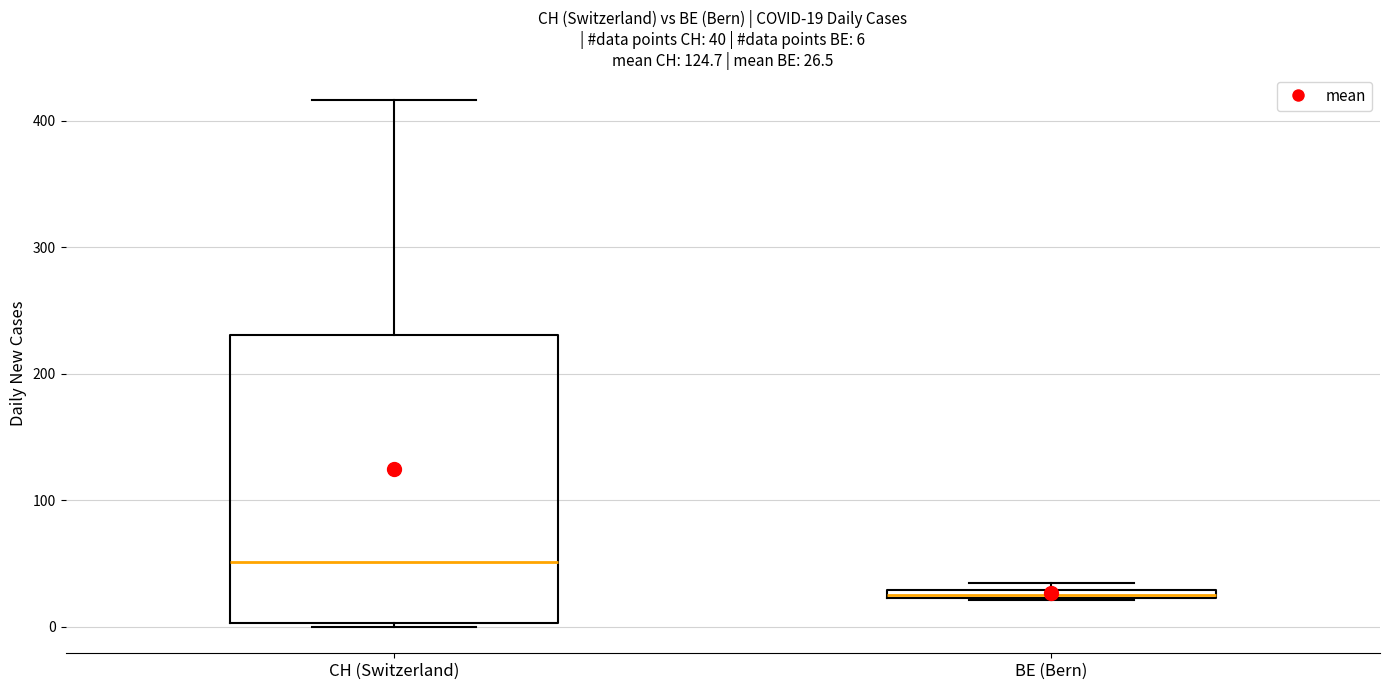

Which box is the tallest, from its lower edge to its upper edge?

CH (Switzerland)